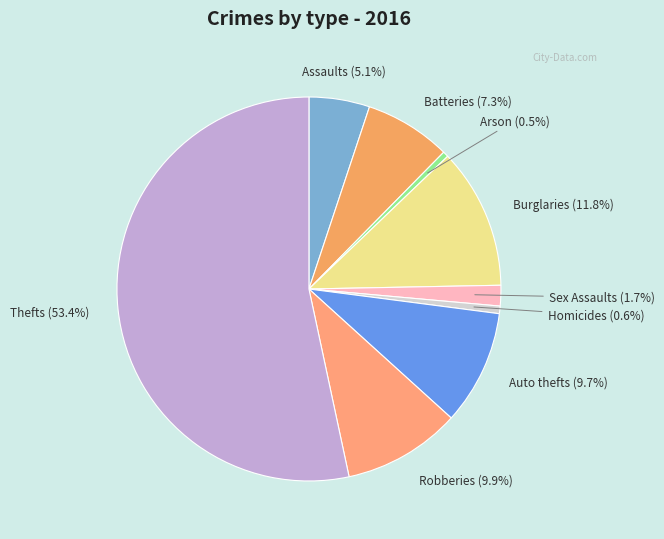

What is the majority slice?

Thefts